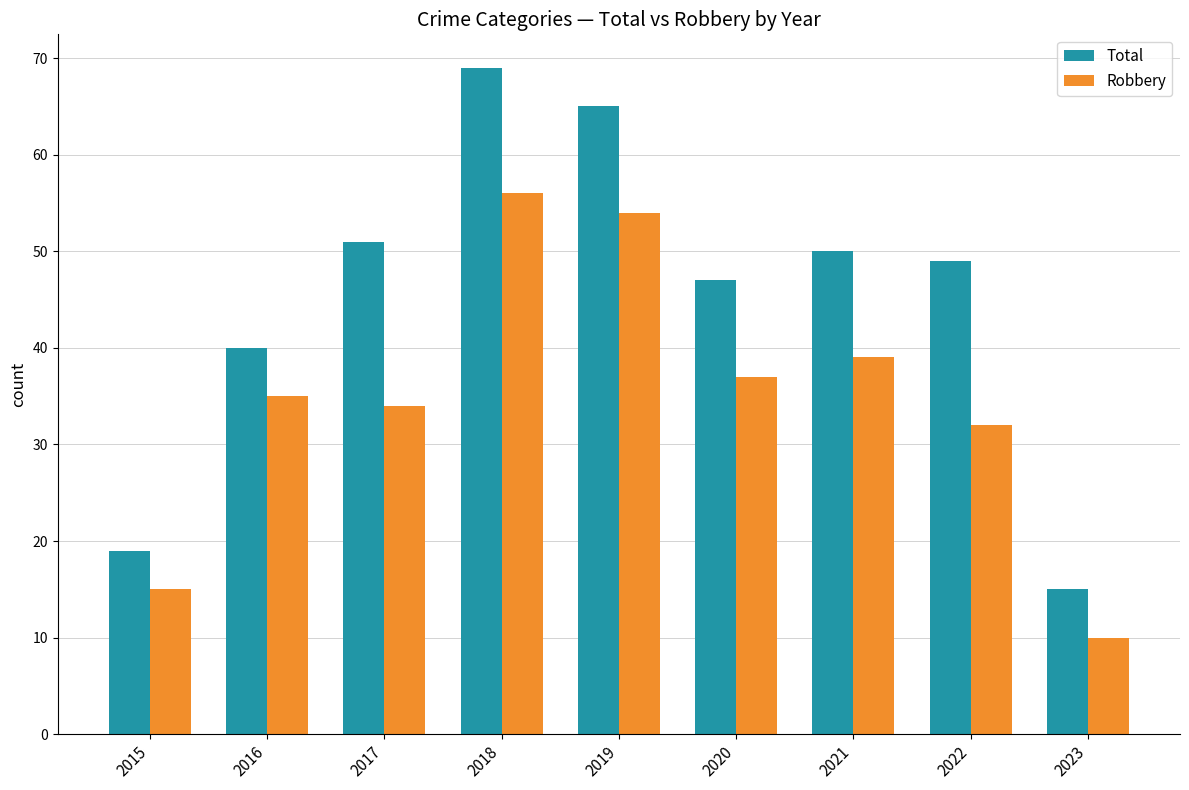

What is the highest value of the Robbery series?

56